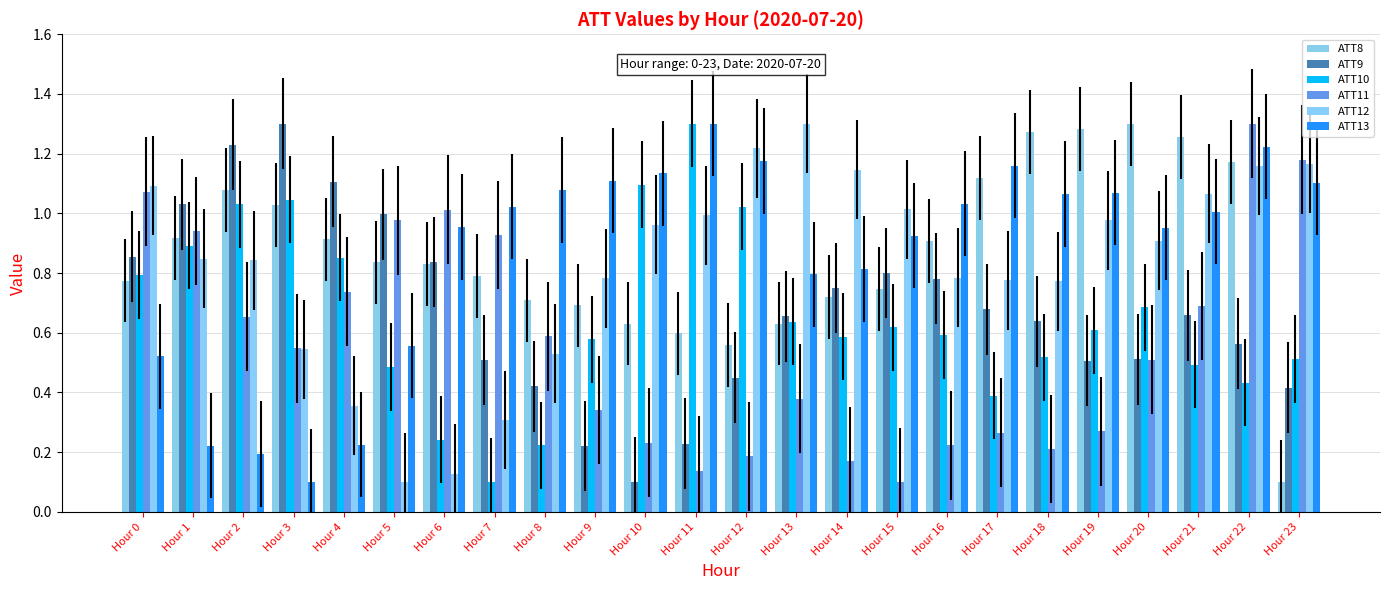

What is the greatest value displayed?

1.3